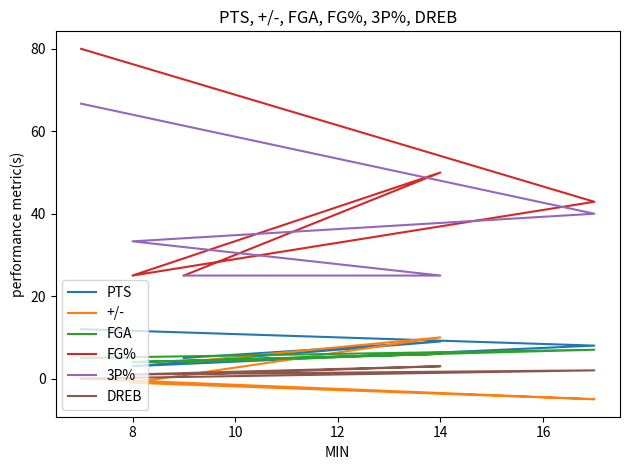

What is the difference between the maximum and minimum values in the FG% series?

55.0